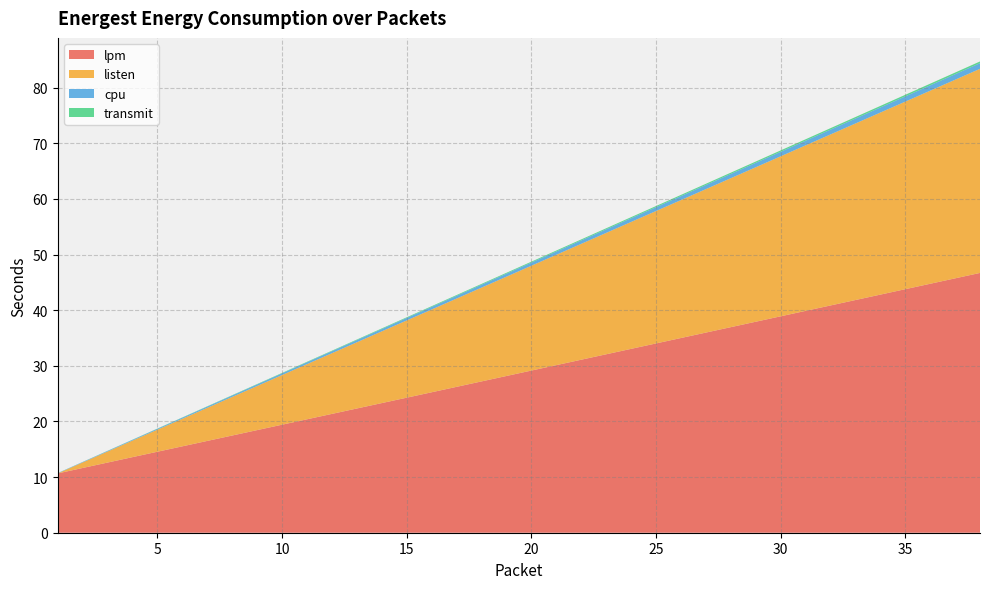

Reading left to right, extract all data points from this chart.

cpu: 1=0.1	2=0.1	3=0.1	4=0.1	5=0.2	6=0.2	7=0.2	8=0.2	9=0.3	10=0.3	11=0.3	12=0.4	13=0.4	14=0.4	15=0.4	16=0.5	17=0.5	18=0.5	19=0.5	20=0.6	21=0.6	22=0.6	23=0.6	24=0.7	25=0.7	26=0.7	27=0.7	28=0.8	29=0.8	30=0.8	31=0.8	32=0.9	33=0.9	34=0.9	35=0.9	36=1.0	37=1.0	38=1.0
lpm: 1=10.7	2=11.6	3=12.6	4=13.6	5=14.6	6=15.5	7=16.5	8=17.5	9=18.4	10=19.4	11=20.4	12=21.4	13=22.3	14=23.3	15=24.3	16=25.3	17=26.2	18=27.2	19=28.2	20=29.2	21=30.1	22=31.1	23=32.1	24=33.1	25=34.0	26=35.0	27=36.0	28=37.0	29=37.9	30=38.9	31=39.9	32=40.9	33=41.8	34=42.8	35=43.8	36=44.8	37=45.7	38=46.7
transmit: 1=0.0	2=0.0	3=0.0	4=0.0	5=0.0	6=0.0	7=0.1	8=0.1	9=0.1	10=0.1	11=0.1	12=0.1	13=0.1	14=0.1	15=0.1	16=0.1	17=0.1	18=0.1	19=0.2	20=0.2	21=0.2	22=0.2	23=0.2	24=0.2	25=0.2	26=0.2	27=0.2	28=0.2	29=0.2	30=0.2	31=0.3	32=0.3	33=0.3	34=0.3	35=0.3	36=0.3	37=0.3	38=0.3
listen: 1=0.0	2=1.0	3=2.0	4=3.0	5=4.0	6=5.0	7=6.0	8=6.9	9=7.9	10=8.9	11=9.9	12=10.9	13=11.9	14=12.9	15=13.9	16=14.9	17=15.9	18=16.9	19=17.9	20=18.8	21=19.8	22=20.8	23=21.8	24=22.8	25=23.8	26=24.8	27=25.8	28=26.8	29=27.8	30=28.8	31=29.8	32=30.7	33=31.7	34=32.7	35=33.7	36=34.7	37=35.7	38=36.7